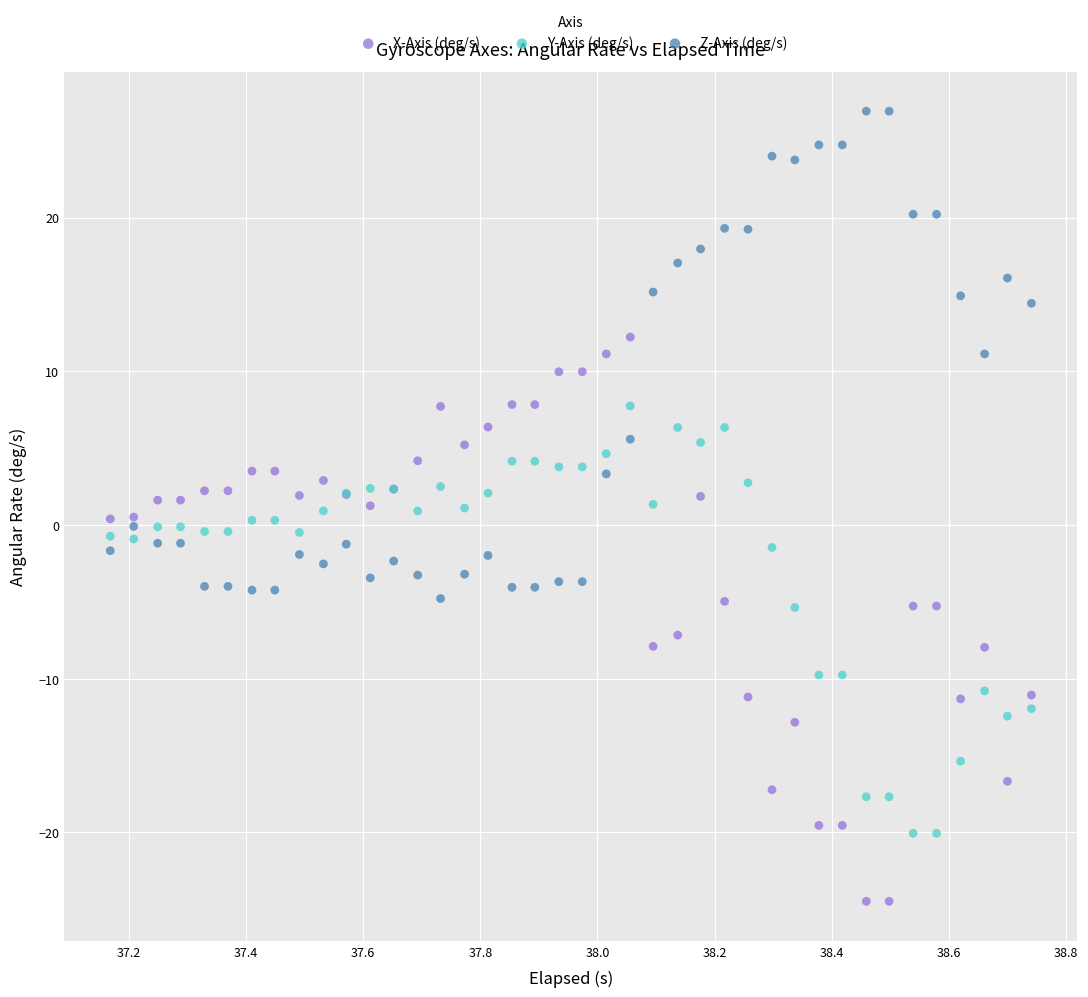

What is the X range (max minus min) for the scatter plot?

1.6